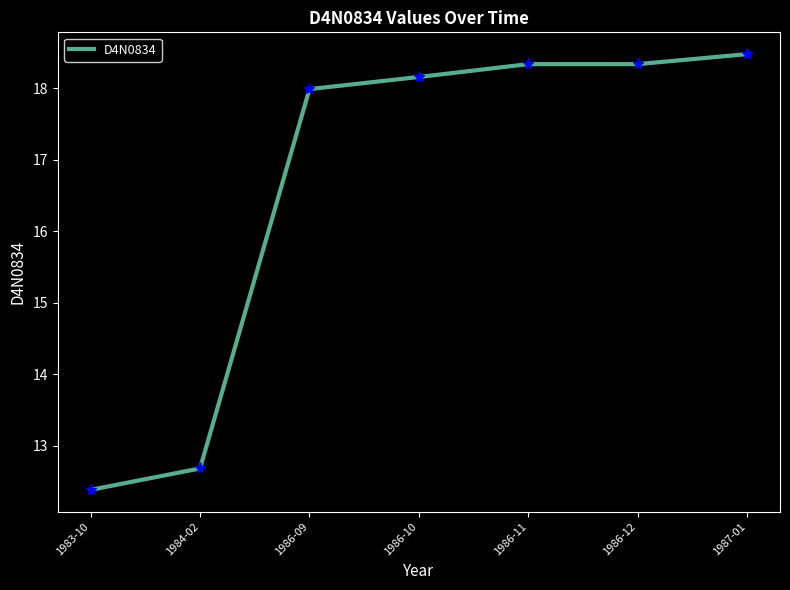

Where is the data nearest to the value 15?

1984-02